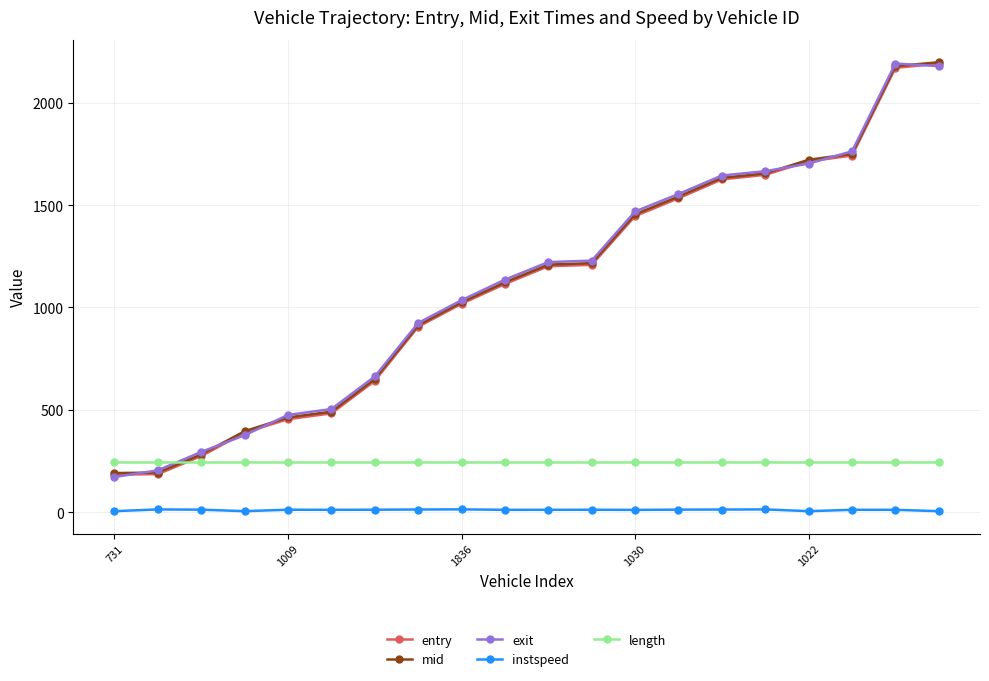

True or false: instspeed has more than 2 points higher than both neighbors.

True